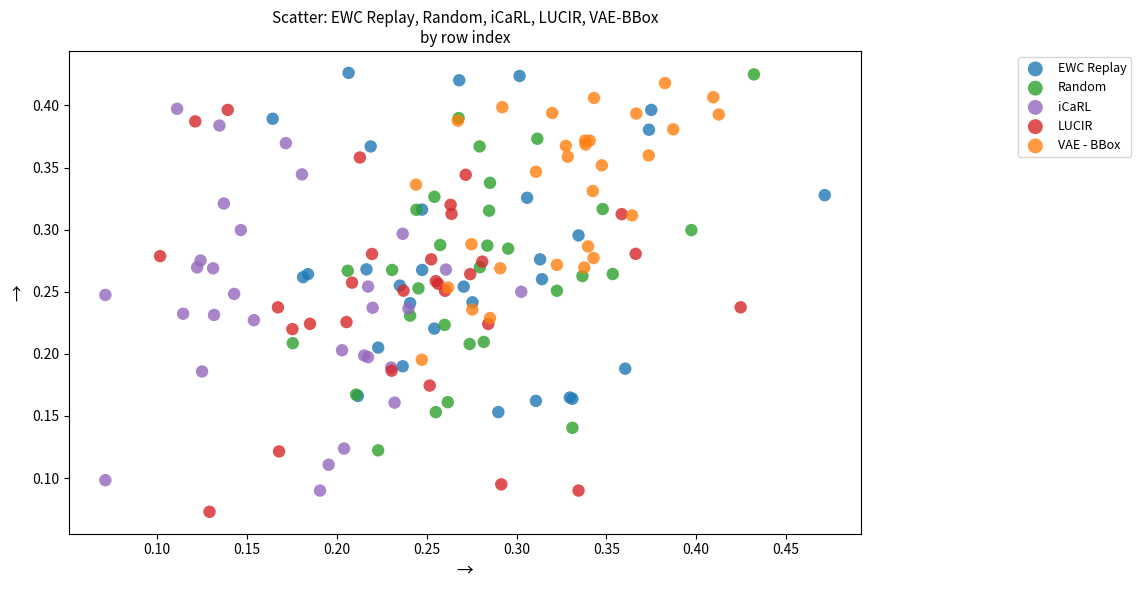

Which series reaches the minimum Y coordinate?

LUCIR